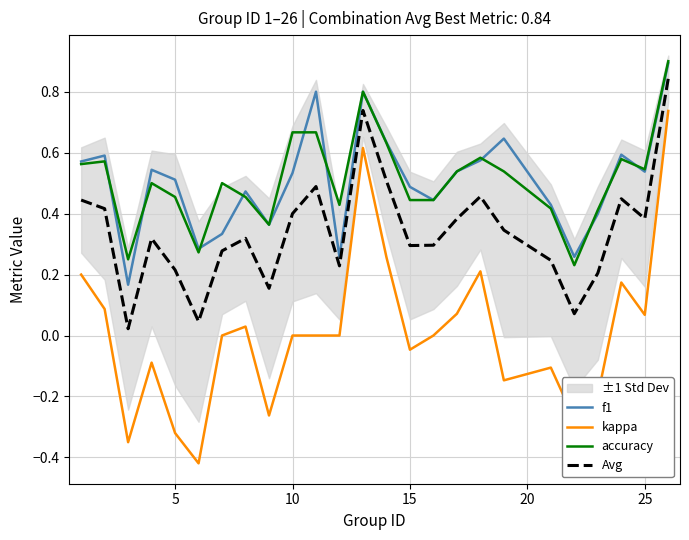

True or false: kappa has more than 2 interior local peaks.

True